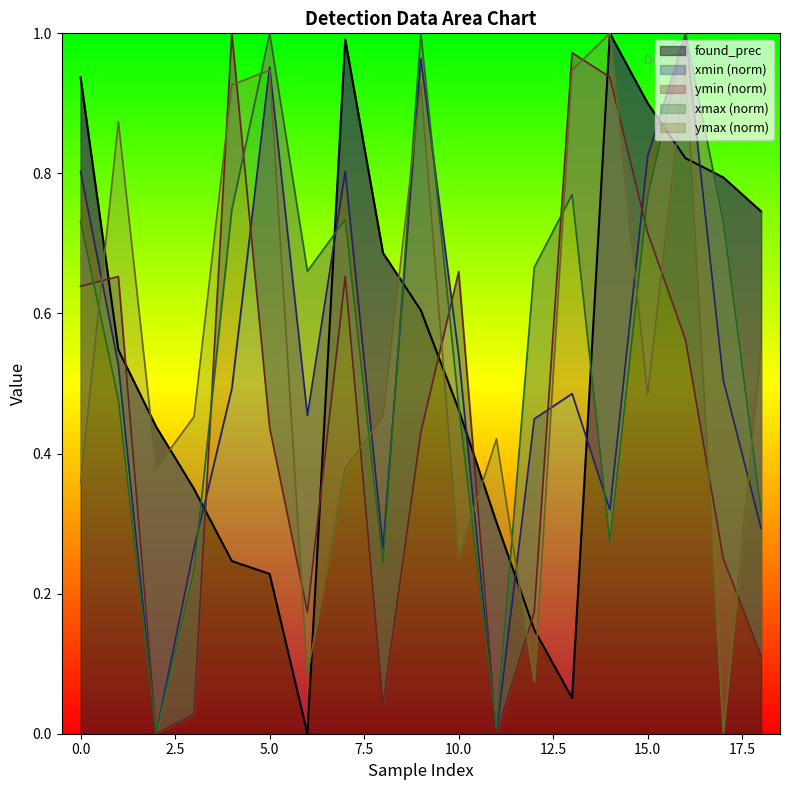

Count the number of categories in the chart.

19